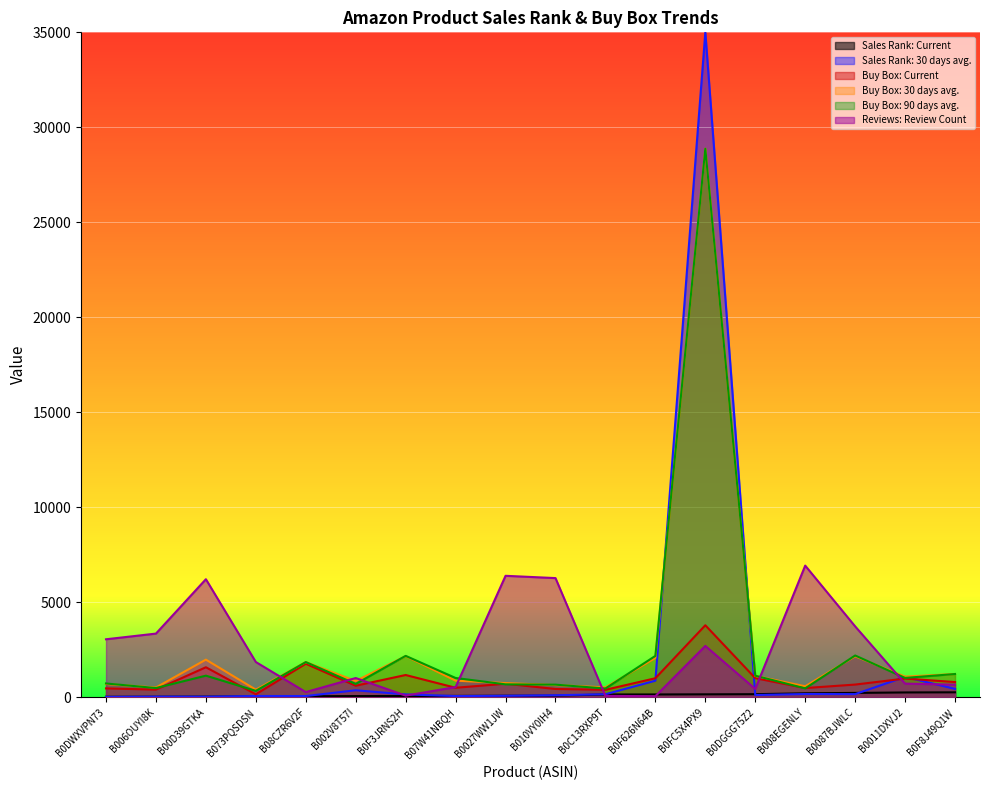

What is the sum of all Sales Rank: Current values?

2075